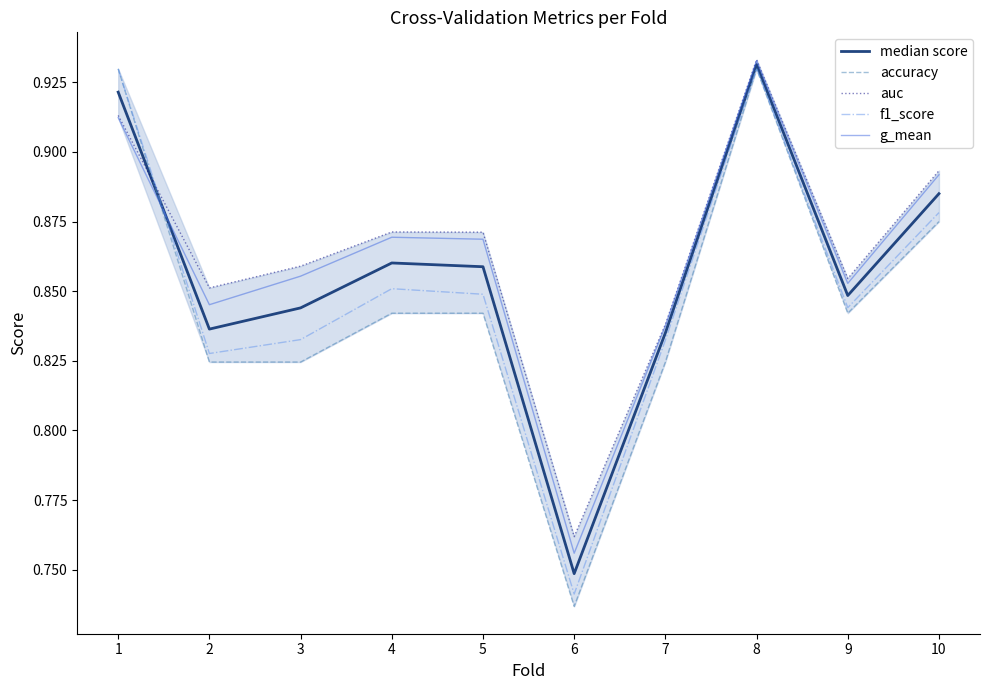

Reading left to right, list all the values displayed in this chart.

median score: 0.9	0.8	0.8	0.9	0.9	0.7	0.8	0.9	0.8	0.9
accuracy: 0.9	0.8	0.8	0.8	0.8	0.7	0.8	0.9	0.8	0.9
auc: 0.9	0.9	0.9	0.9	0.9	0.8	0.8	0.9	0.9	0.9
f1_score: 0.9	0.8	0.8	0.9	0.8	0.7	0.8	0.9	0.8	0.9
g_mean: 0.9	0.8	0.9	0.9	0.9	0.8	0.8	0.9	0.9	0.9